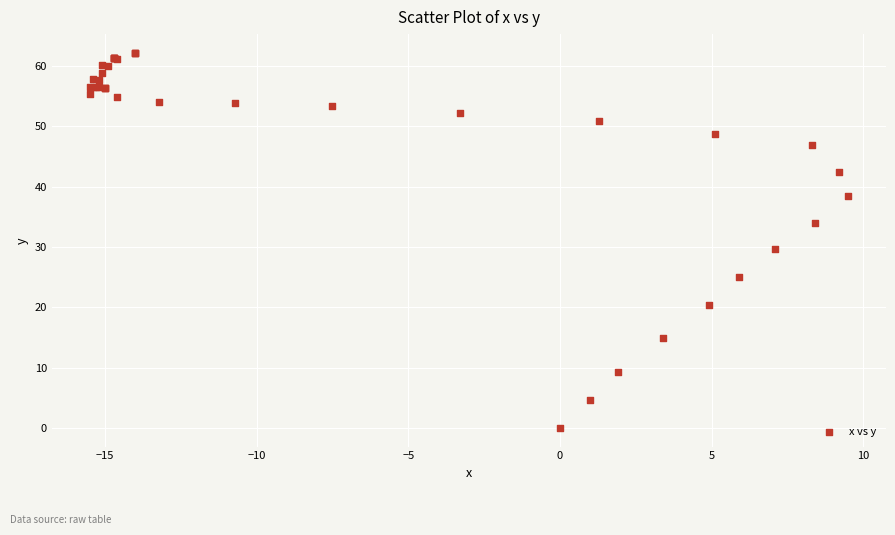

What Y value in the scatter plot is closest to 31?

29.6